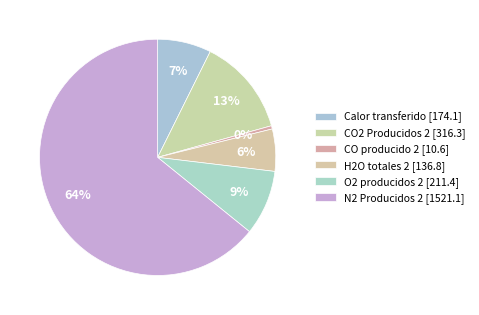

What percentage is the Calor transferido slice, to the nearest percent?

7%